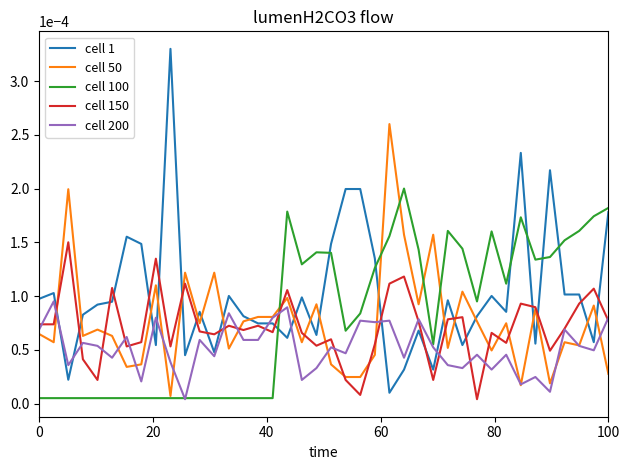

After their last crossing, which series has the higher values: cell 150 or cell 100?

cell 100